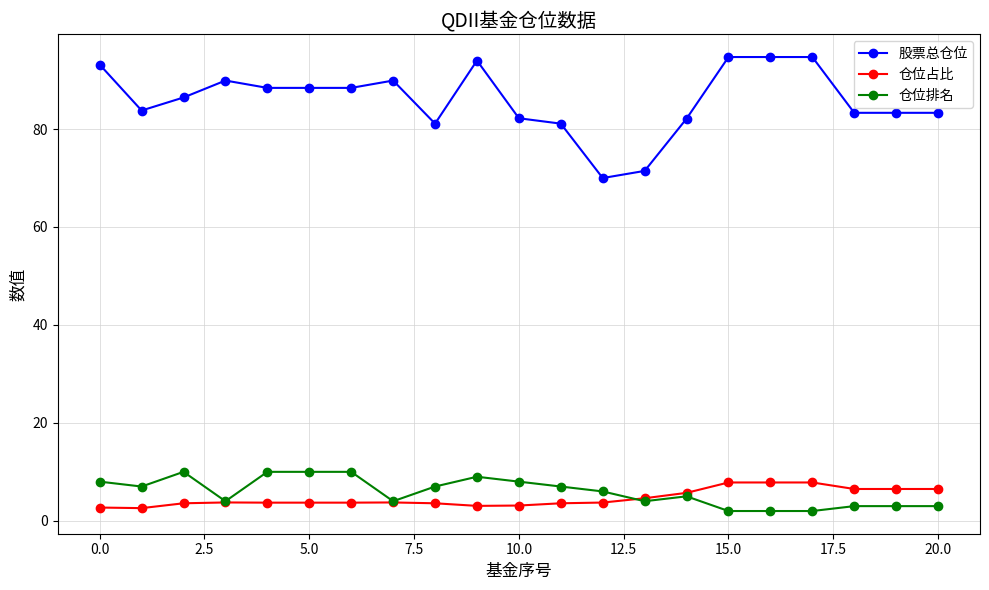

True or false: 仓位排名 has more than 2 interior local peaks.

True